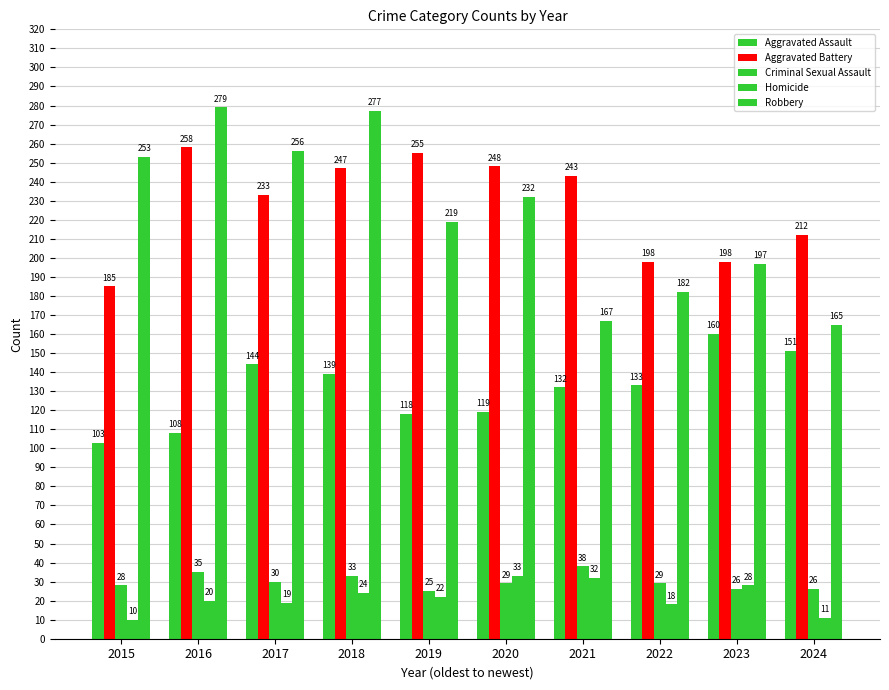

Which series has the largest range (max minus min)?

Robbery